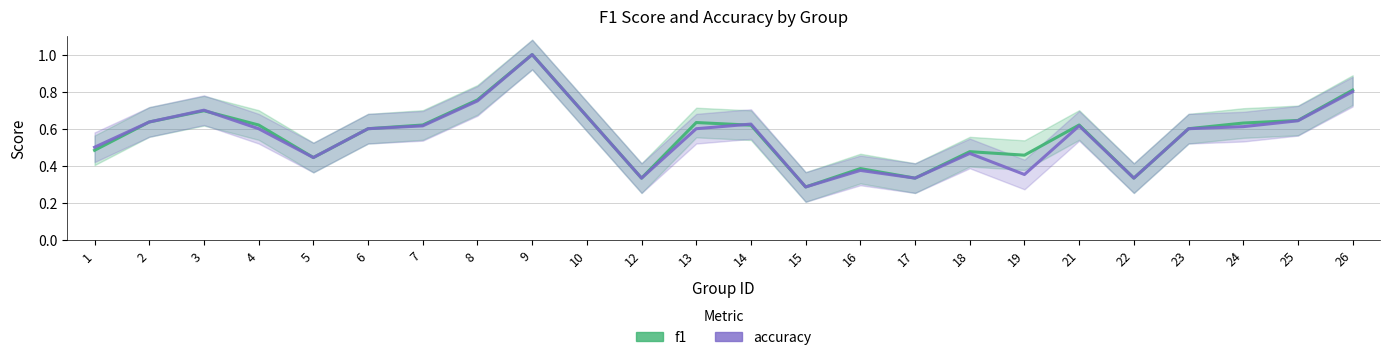

At which category is the sum across all series the highest?

9